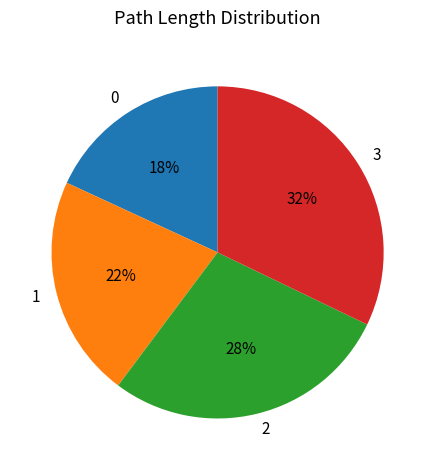

Rank the categories by value from highest to lowest.

3, 2, 1, 0